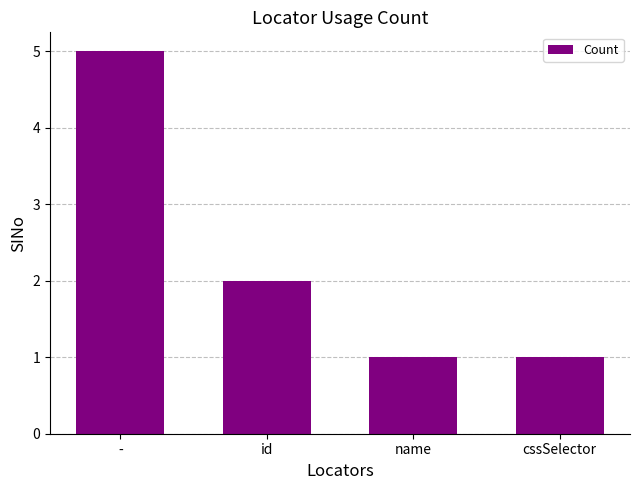

Is it true that the value at cssSelector is 1?

True